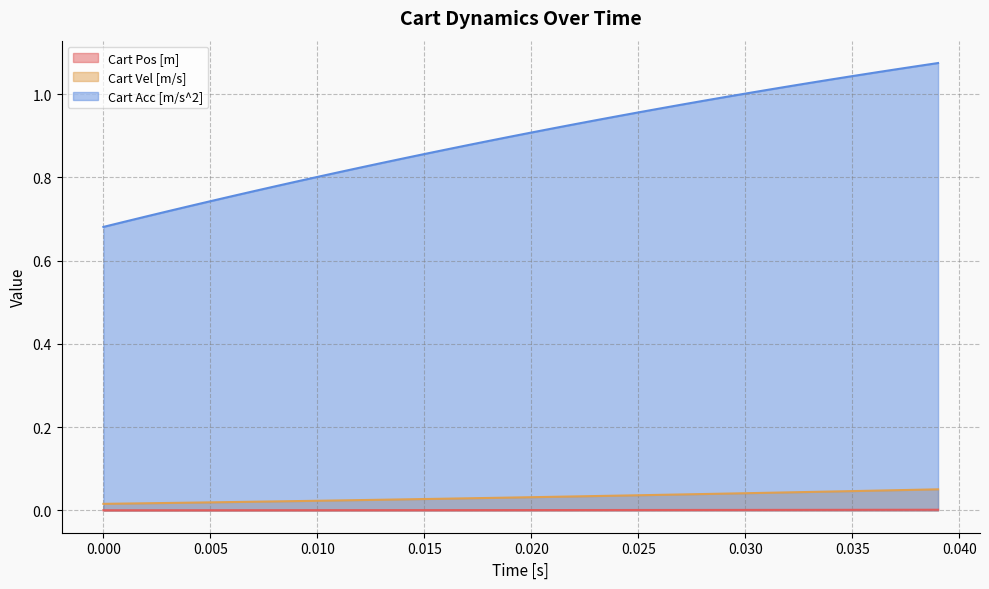

How many categories are shown in the chart?

40